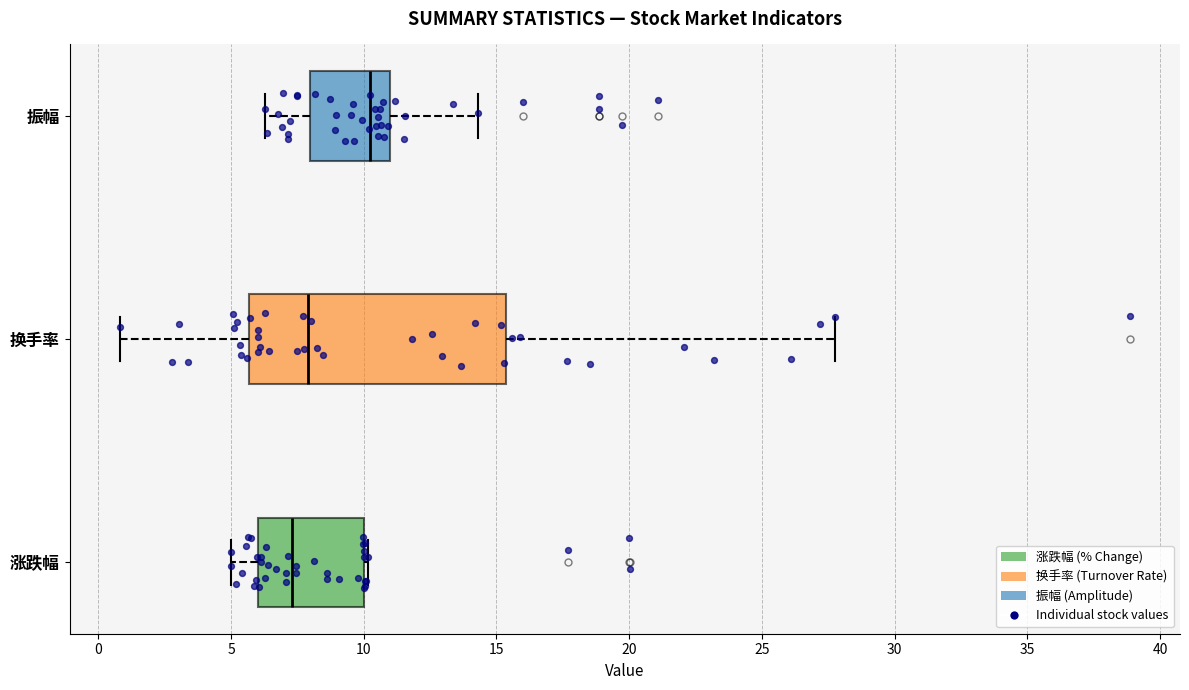

Reading bottom to top, transcribe this box plot: for each box, give where its median line is, the range the box spans, and where its two whiskers end, as read against the x-axis. The values are not printed on the chart, so give them approximately, as read against the axis.

涨跌幅: median 7.5, box 6.0 to 10.0, whiskers 5.0 to 10.0 (just right of the box's right edge)
换手率: median 8.0, box 5.5 to 15.5, whiskers 1.0 to 28.0
振幅: median 10.0, box 8.0 to 11.0, whiskers 6.5 to 14.5